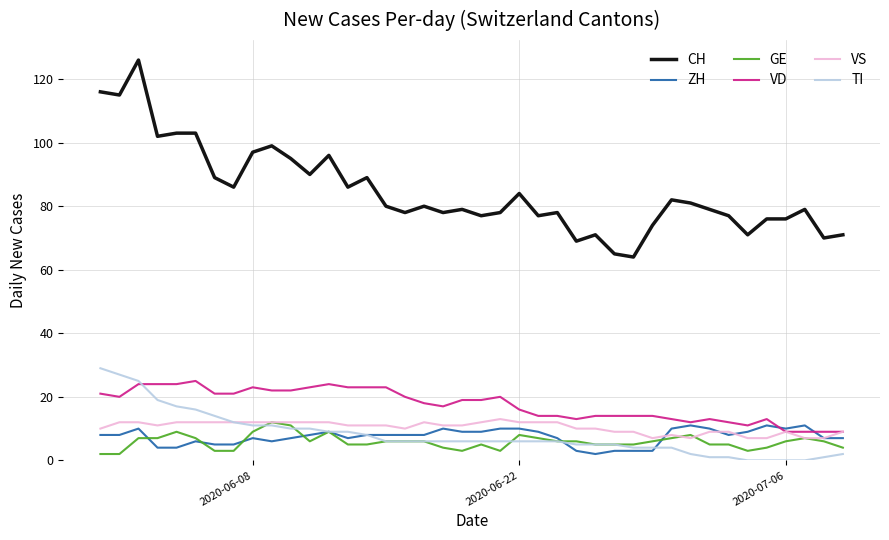

True or false: CH and VS intersect in this chart.

False